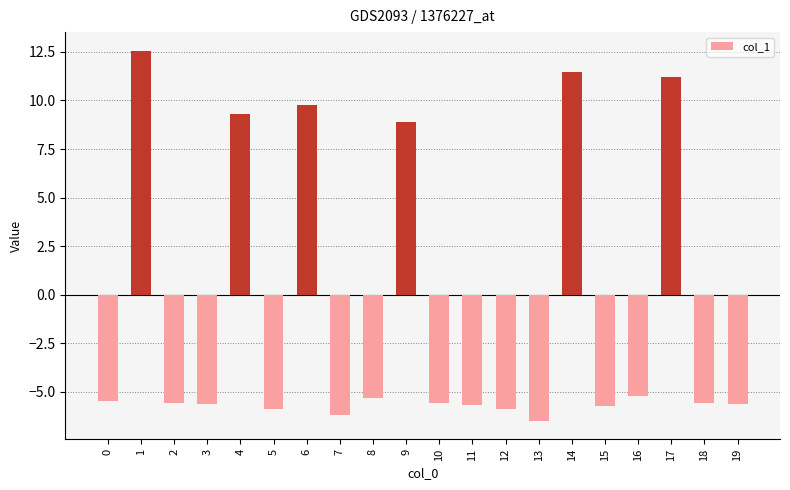

What is the sum of the values at 19 and 12?

-11.5